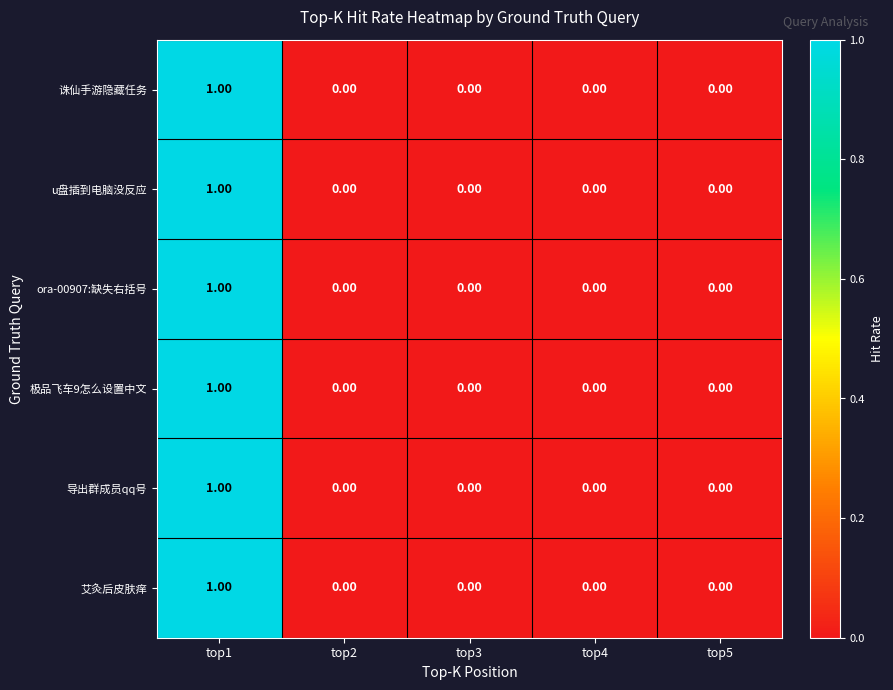

At which category is the sum across all series the highest?

top1